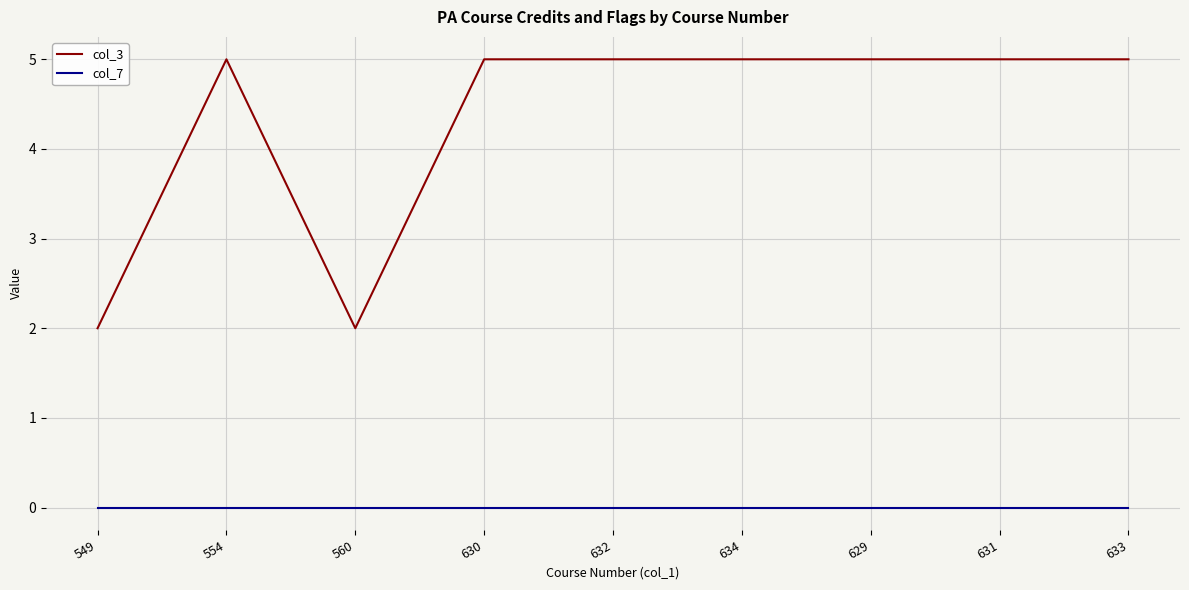

What is the approximate value of col_3 at 631?

5